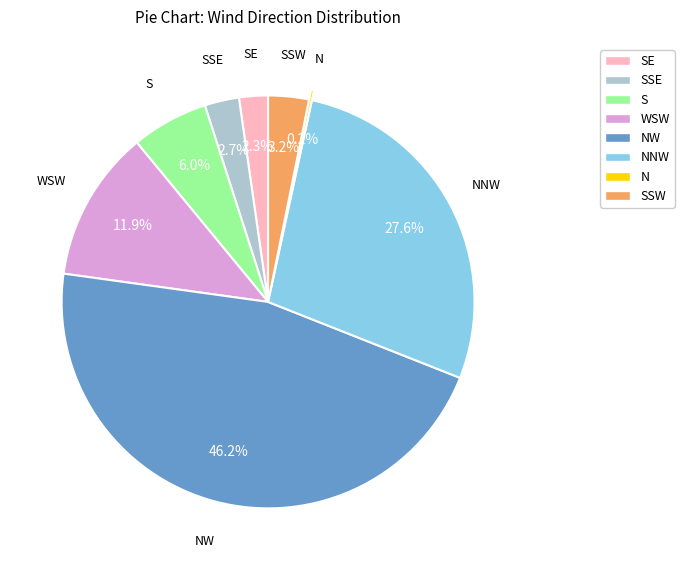

How much of the chart is everything except SSE?

97.3%